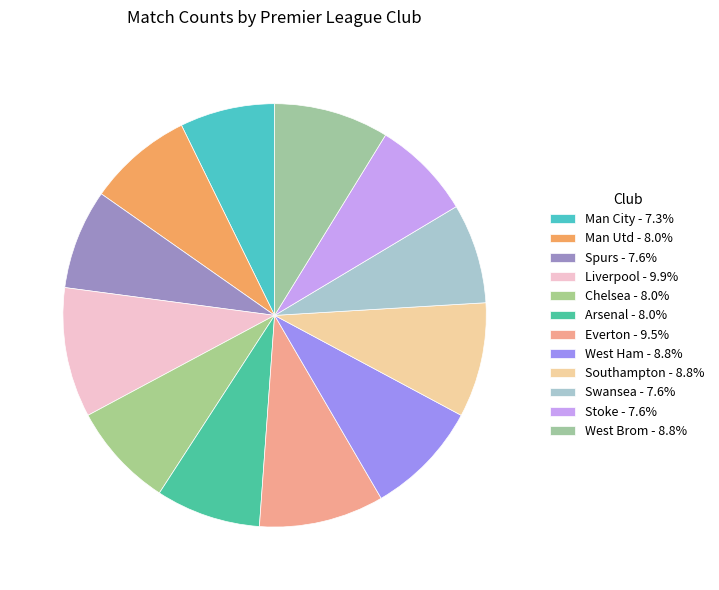

To the nearest percent, what is the average slice percentage?

8%